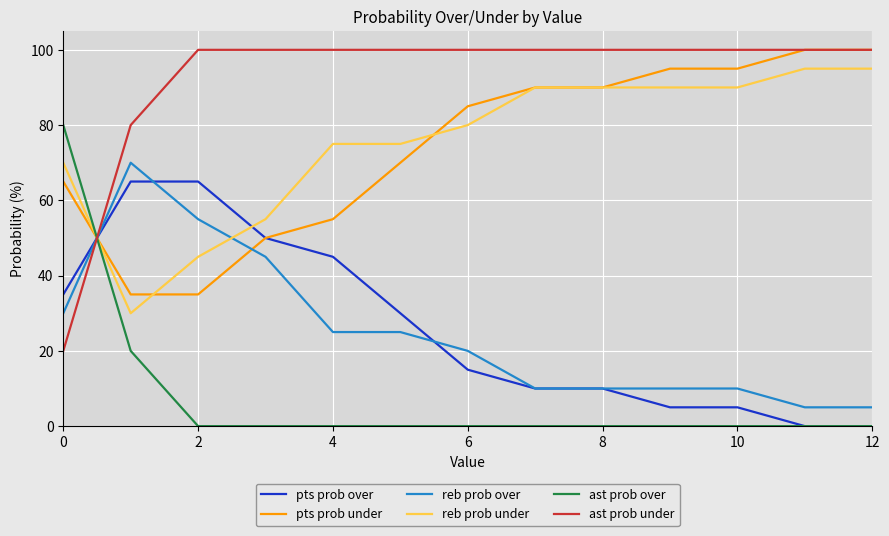

What is the lowest value of the ast prob under series?

20